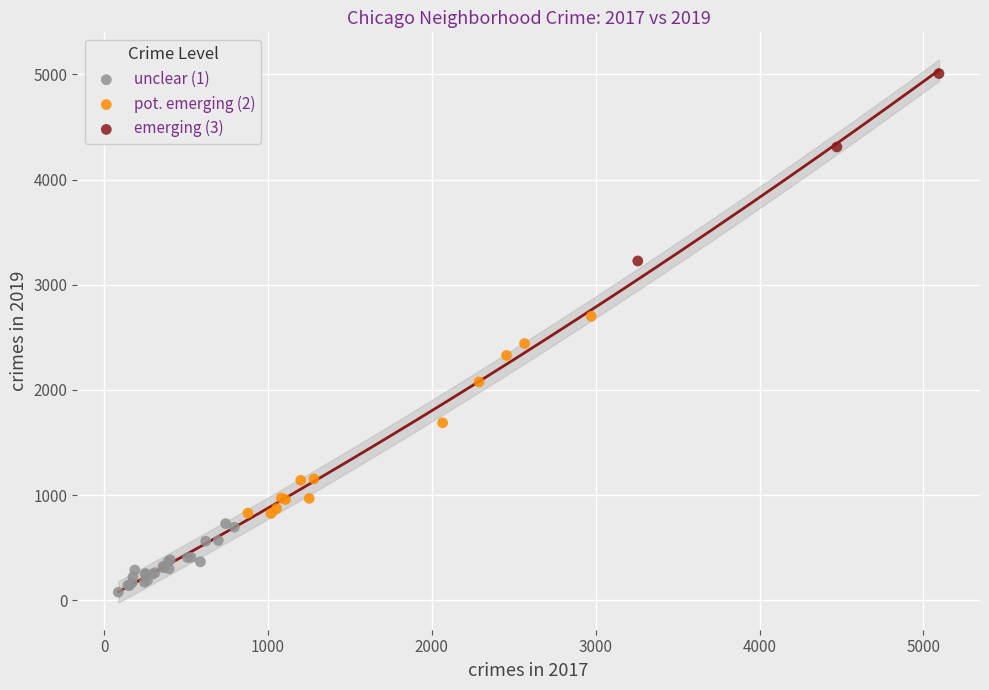

Which series reaches the maximum Y coordinate?

emerging (3)